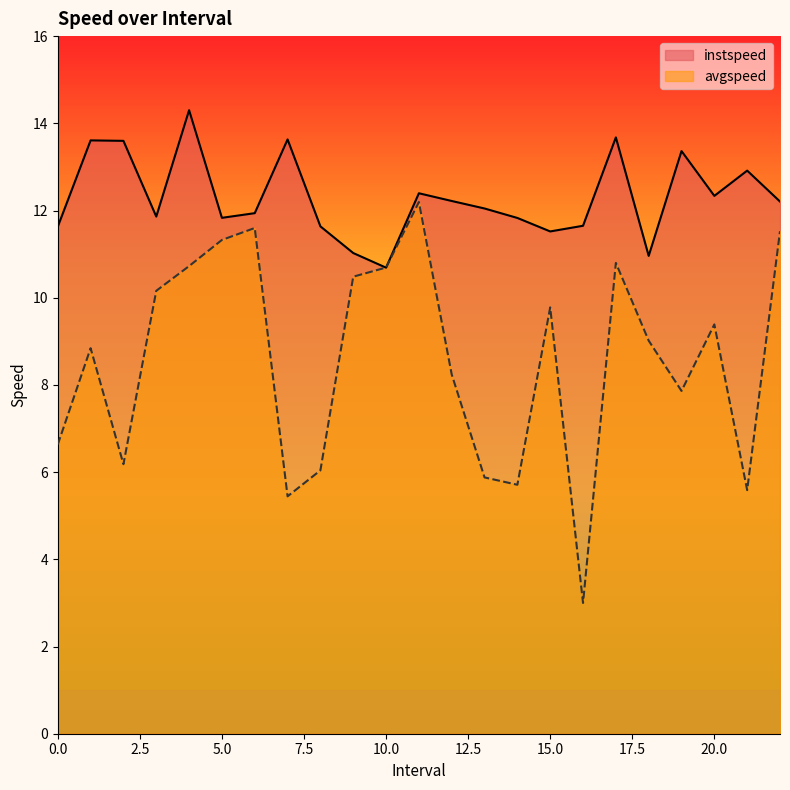

What is the total value across all series at 9.0?

21.5